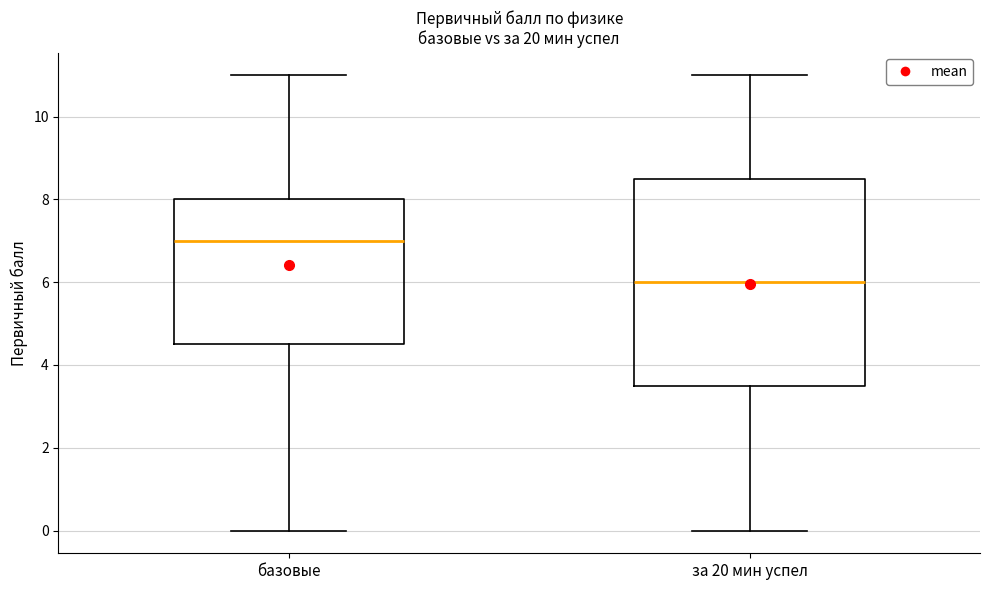

Where does the upper whisker of the box for за 20 мин успел end on the y-axis? The values are not printed on the chart, so give them approximately, as read against the axis.

11.0